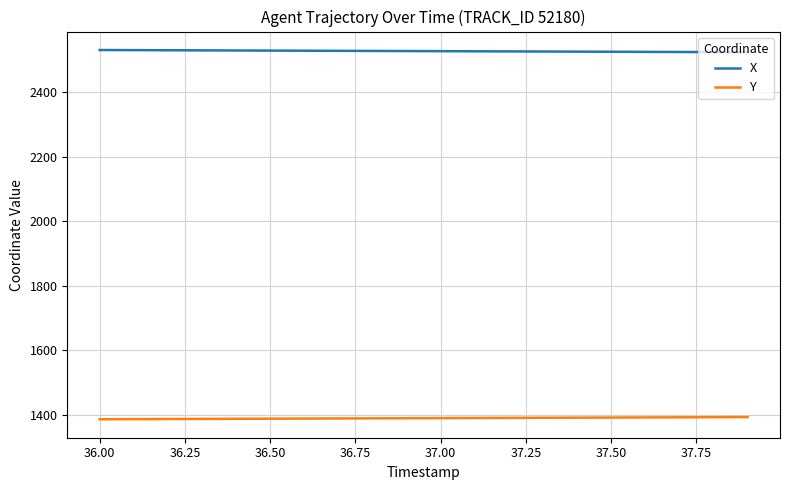

True or false: X and Y intersect in this chart.

False